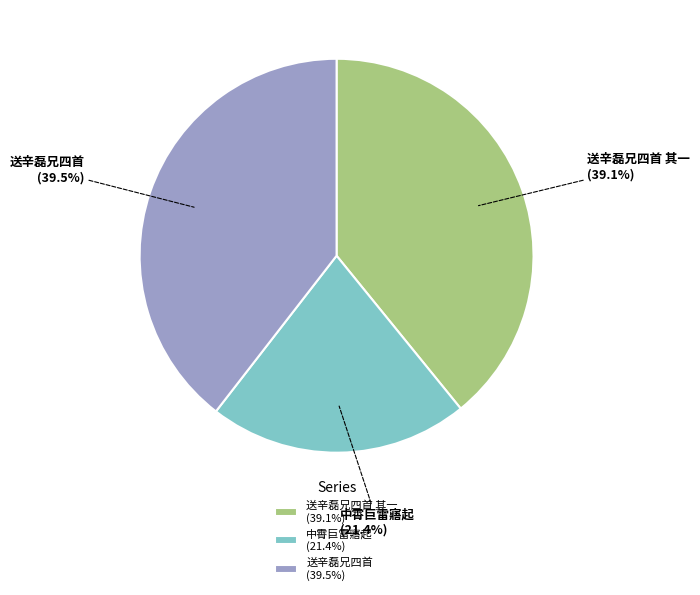

What is the smallest slice in the pie chart?

中霄巨雷寤起 (21.4%)